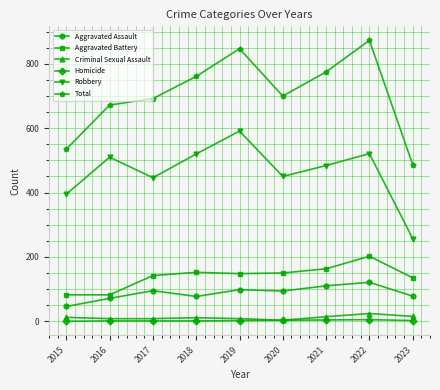

What is the value of the Total point at the 1st from the left?

535